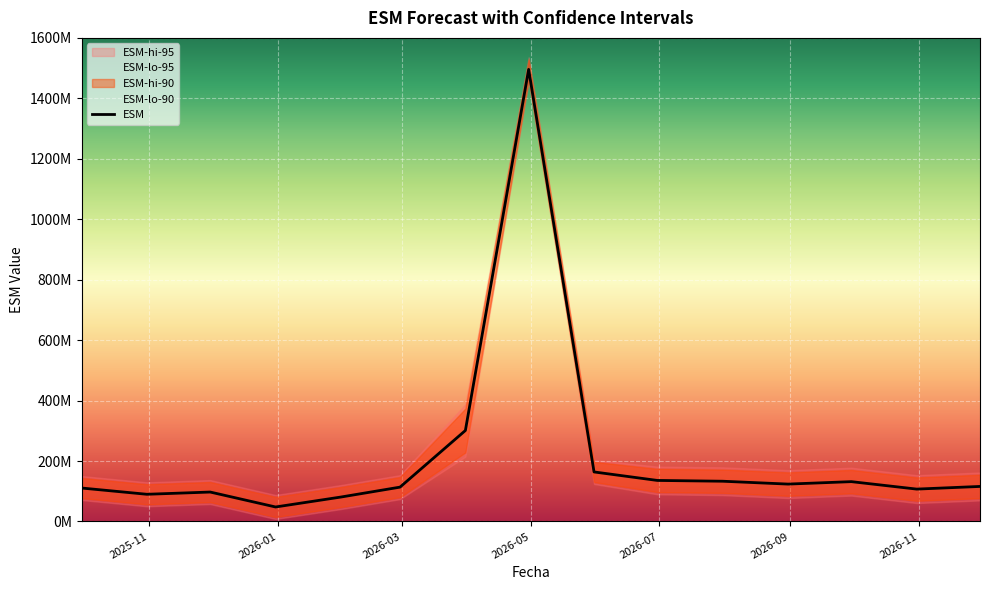

At which label is ESM-hi-95 closest to 811708465?

2026-03-31